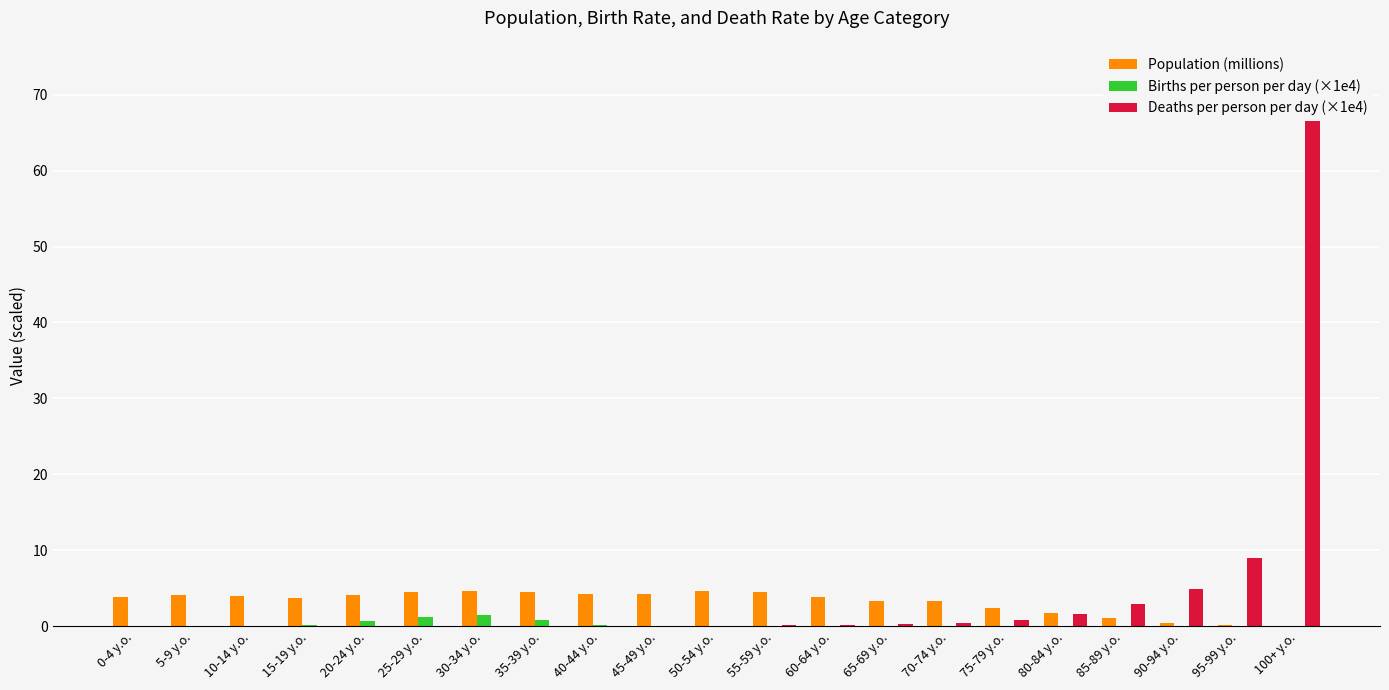

What is the difference between the highest and lowest values at 75-79 y.o.?

2.4